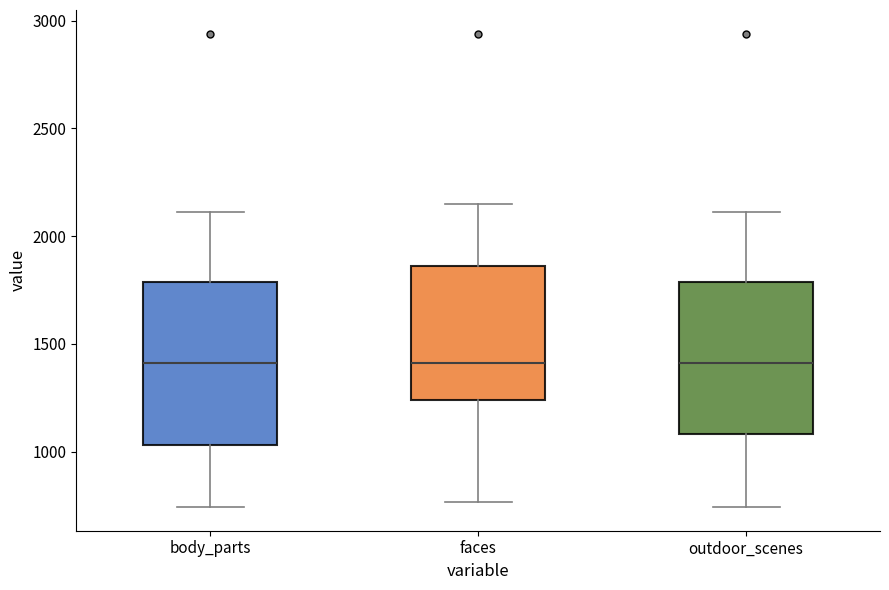

Reading left to right, transcribe this box plot: for each box, give where its median line is, the range the box spans, and where its two whiskers end, as read against the y-axis. The values are not printed on the chart, so give them approximately, as read against the axis.

body_parts: median 1400, box 1050 to 1800, whiskers 750 to 2100
faces: median 1400, box 1250 to 1850, whiskers 750 to 2150
outdoor_scenes: median 1400, box 1100 to 1800, whiskers 750 to 2100